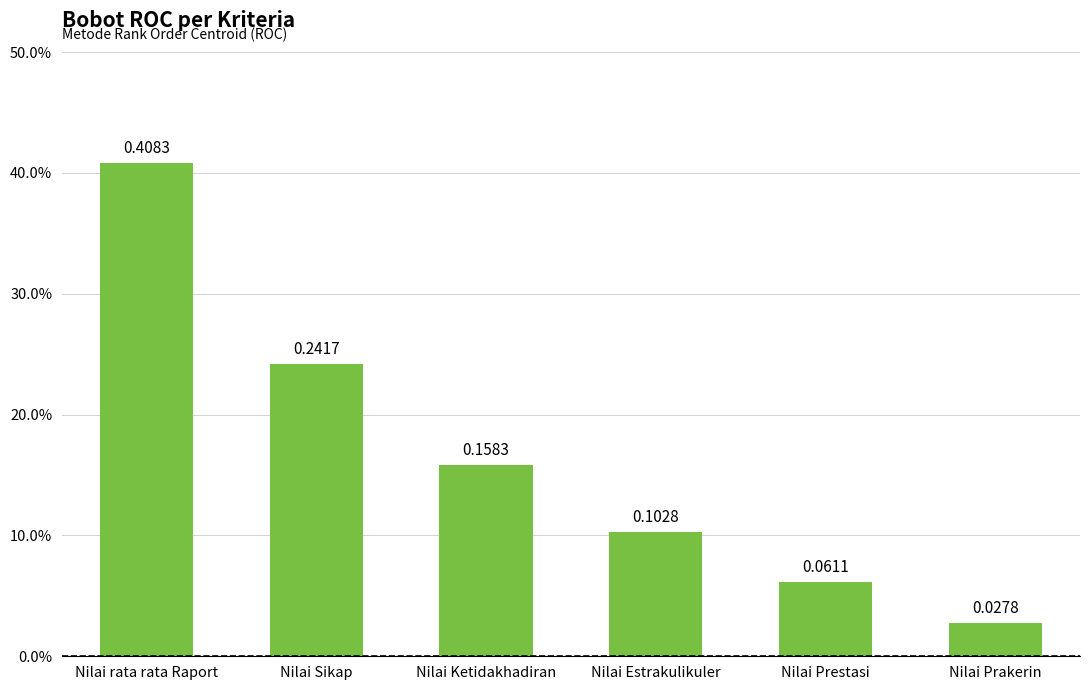

At which label is the value closest to 0?

Nilai Prakerin